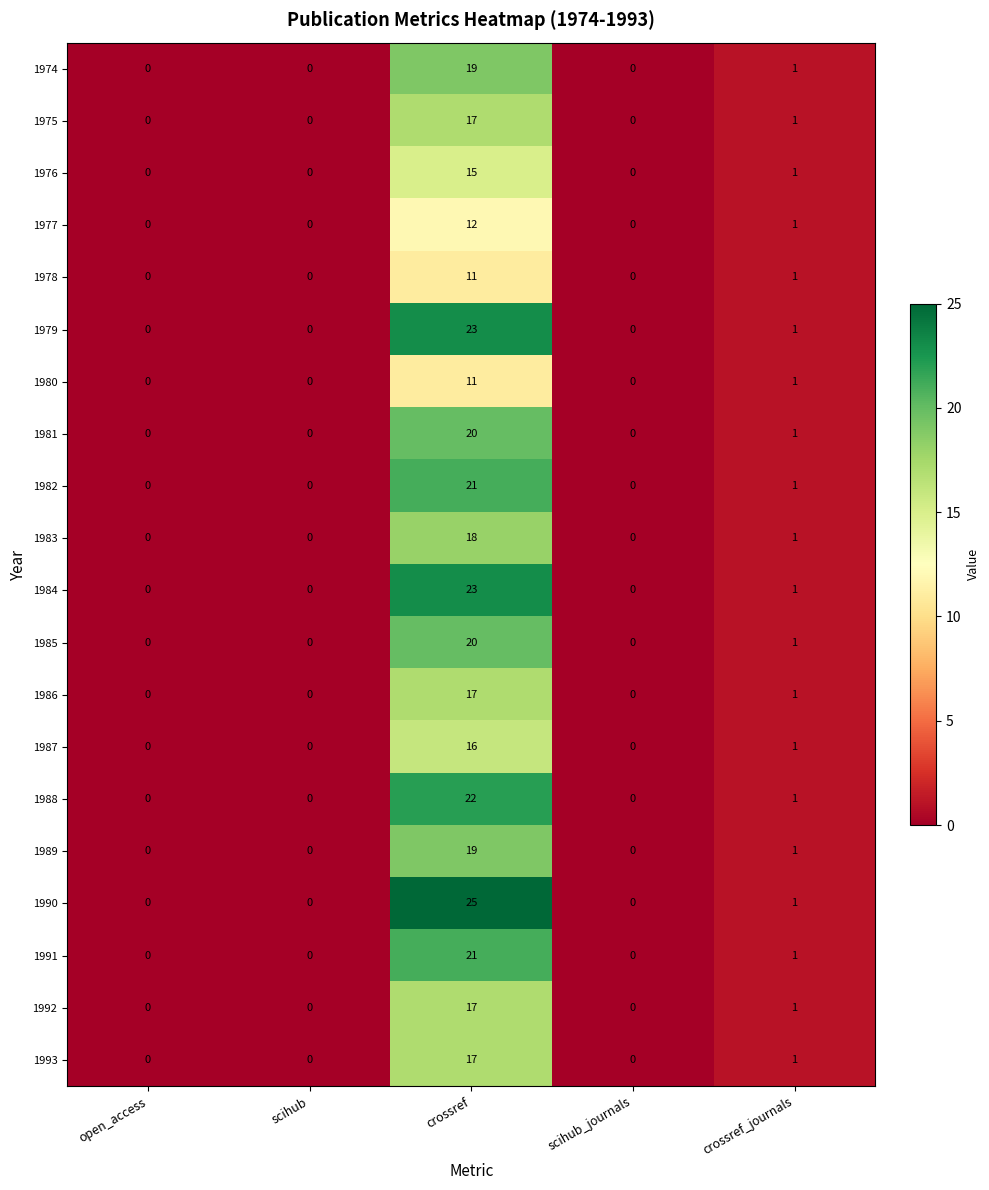

Which series has the widest spread of values?

1990